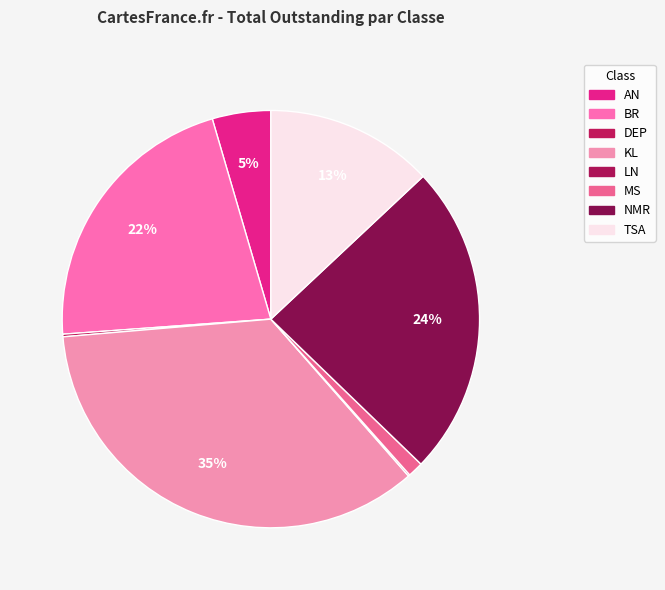

Count the number of slices in the pie.

8